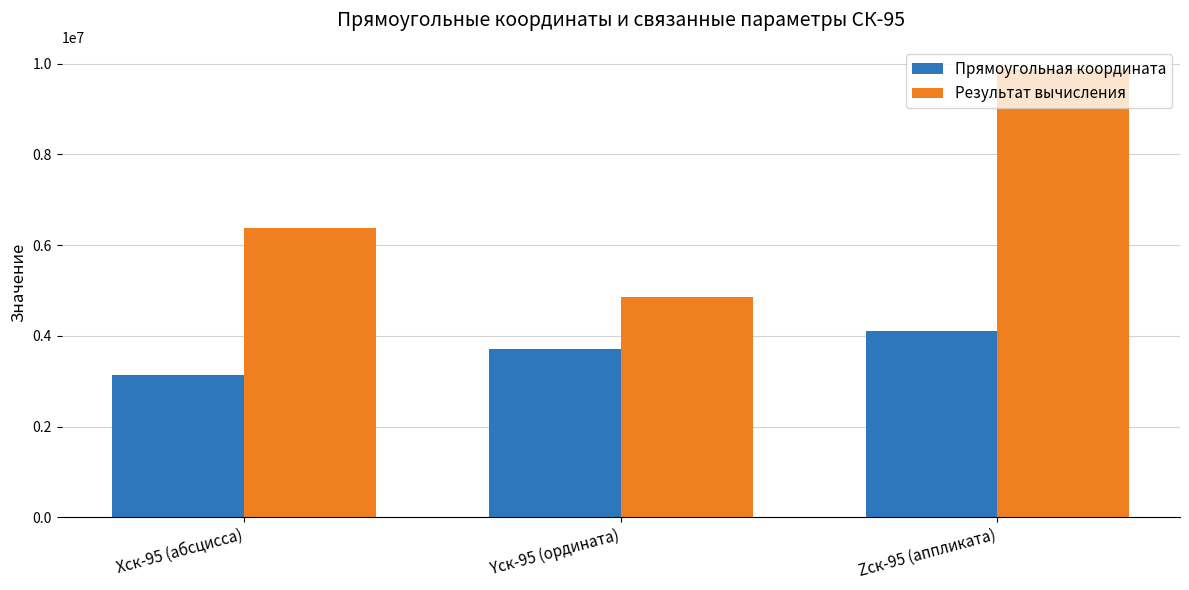

Reading left to right, what are all the values shown in this chart?

Прямоугольная координата: Xск-95 (абсцисса)=3130727.7	Yск-95 (ордината)=3714026.9	Zск-95 (аппликата)=4106034.2
Результат вычисления: Xск-95 (абсцисса)=6378245.0	Yск-95 (ордината)=4857515.0	Zск-95 (аппликата)=9874759.1